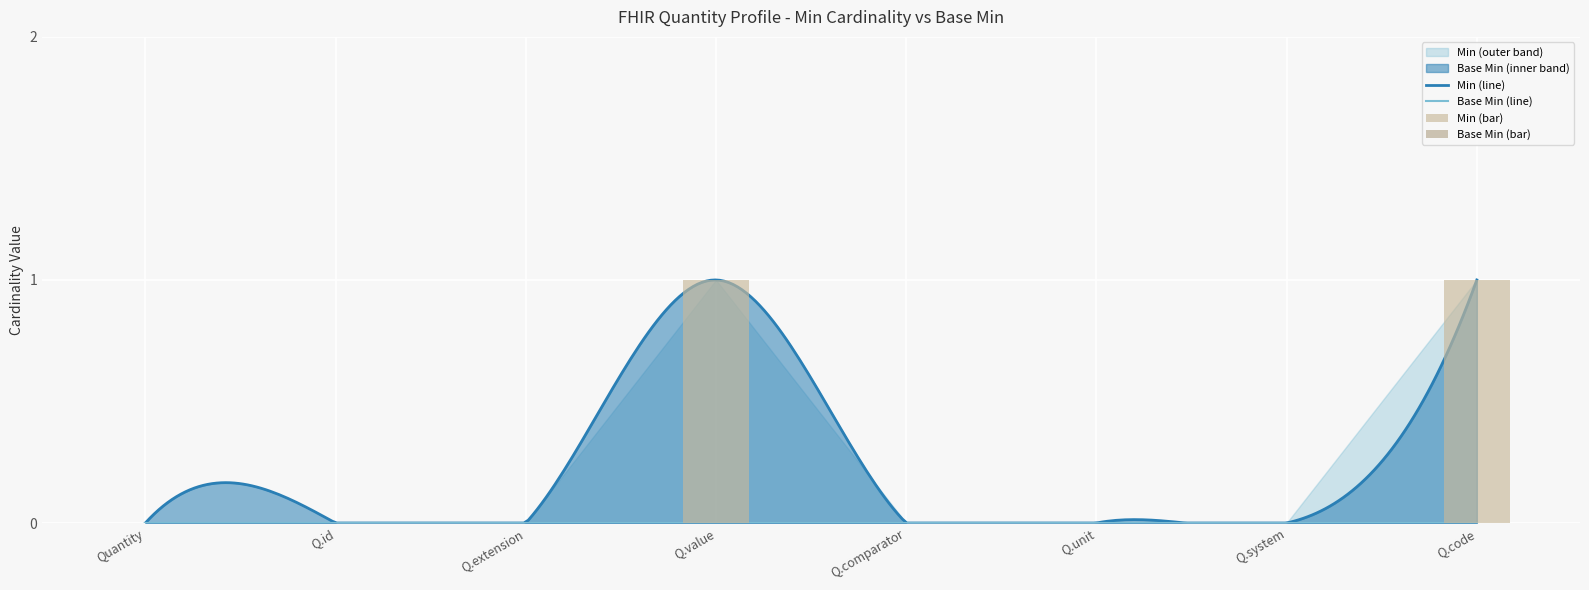

What is the label of the 5th bar from the right?

Q.value